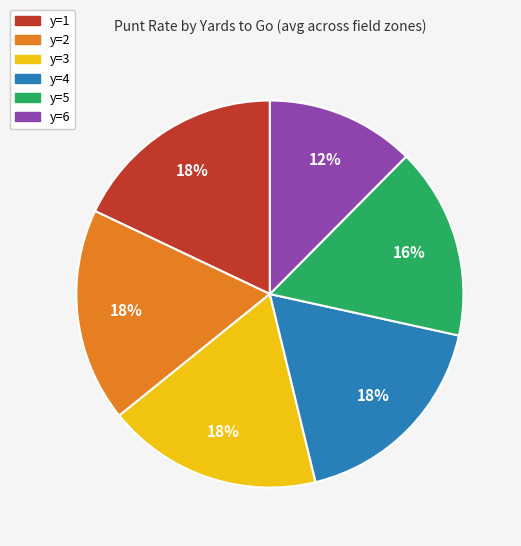

To the nearest percent, what is the average slice percentage?

17%